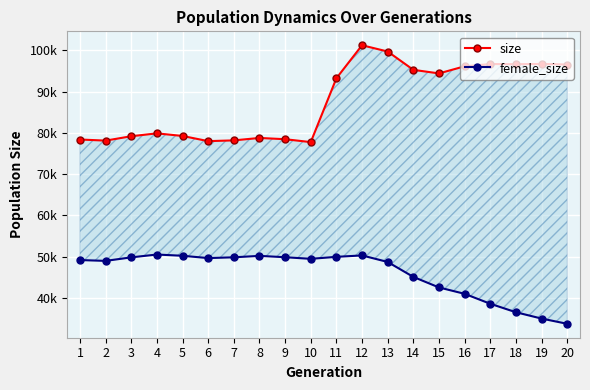

Which category has the lowest value in the female_size series?

20